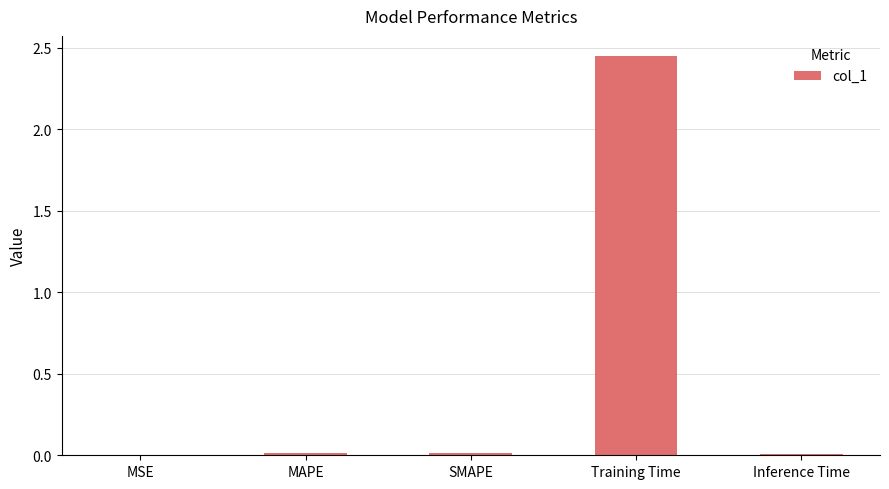

The chart shows a value of 0.0 at MSE. True or false?

True